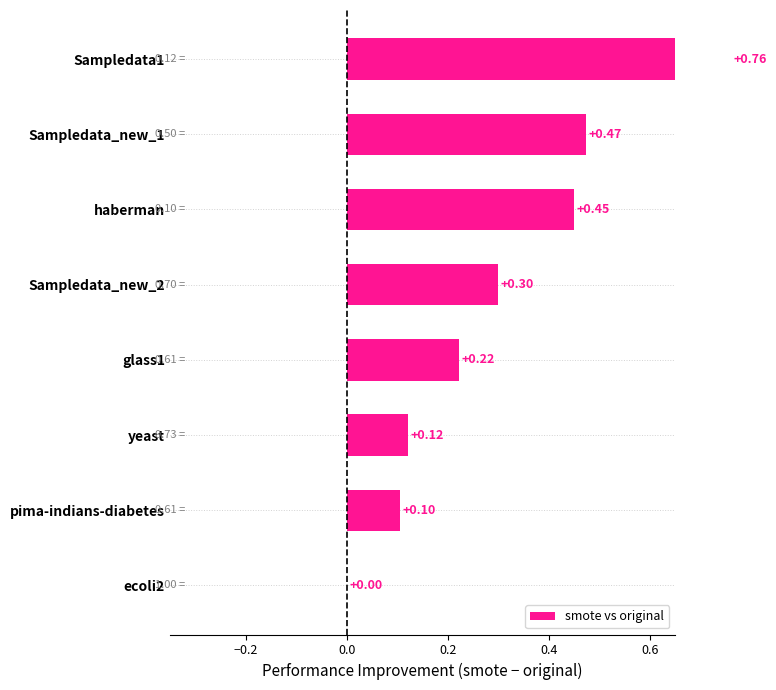

How many distinct data groups are displayed?

1